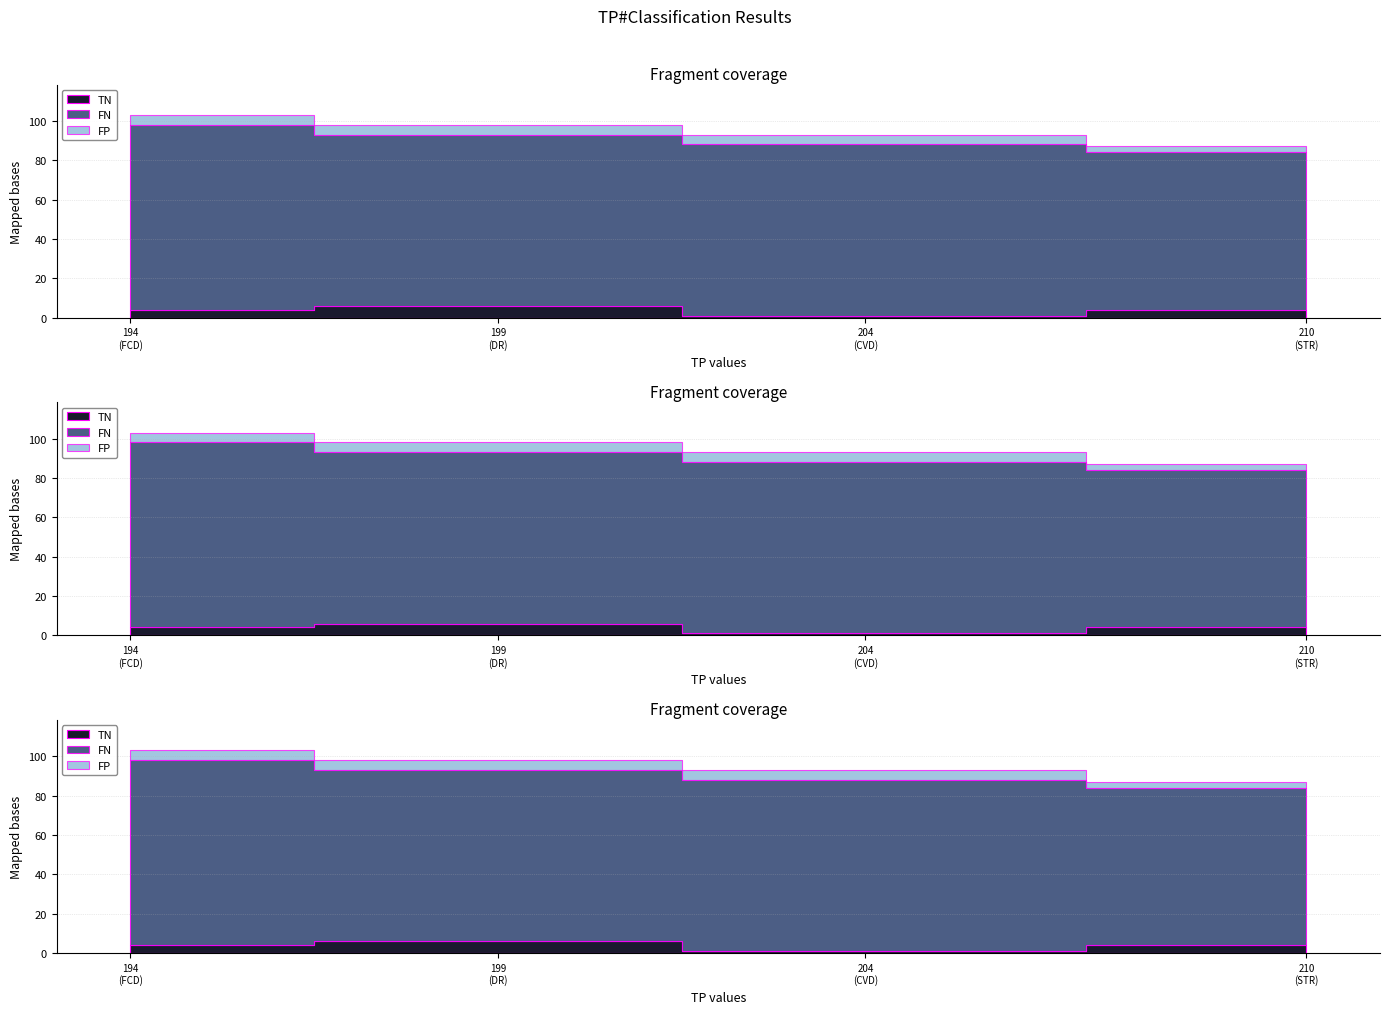

Which series ends up on top after the final intersection of FP and TN?

FP